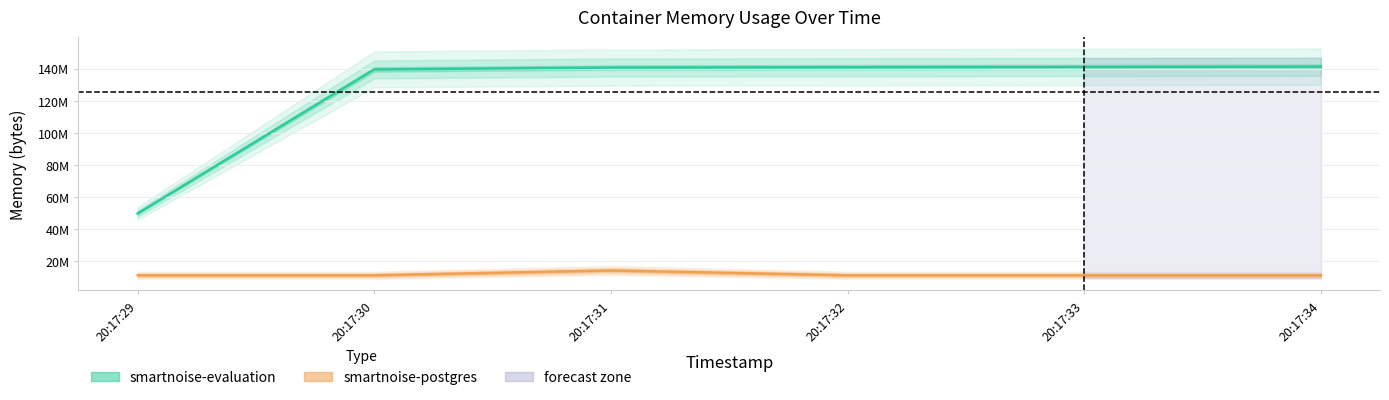

Rank the series by their average value, from highest to lowest.

smartnoise-evaluation, smartnoise-postgres